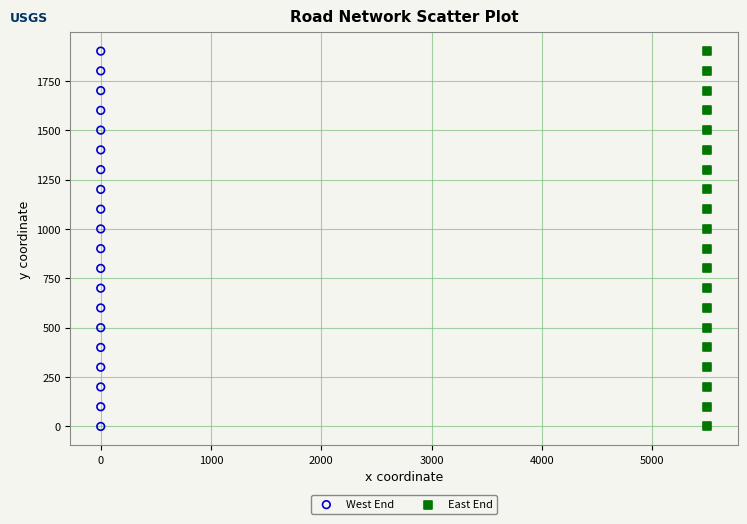

What are all the series names shown in the legend?

West End, East End